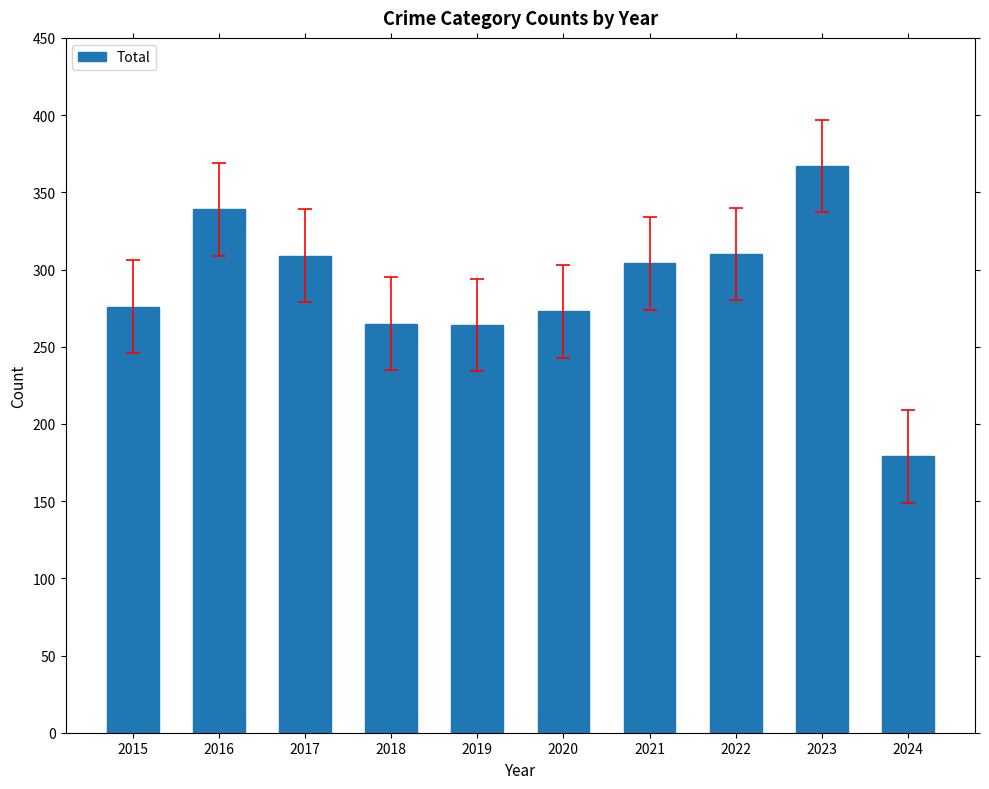

What is the approximate value at 2022?

310